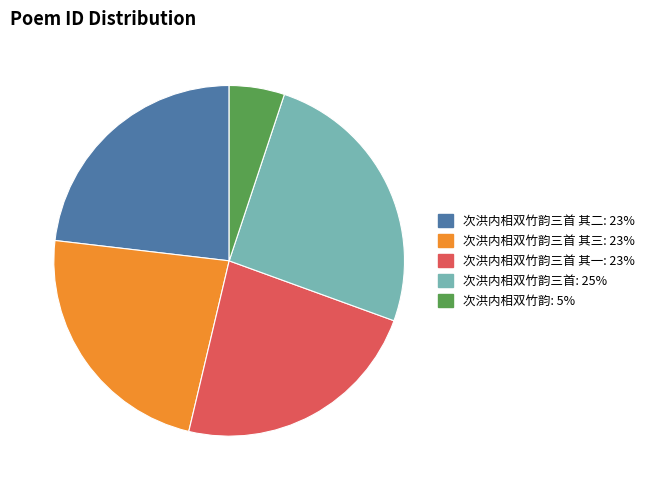

Is there any slice that represents more than half of the pie?

No